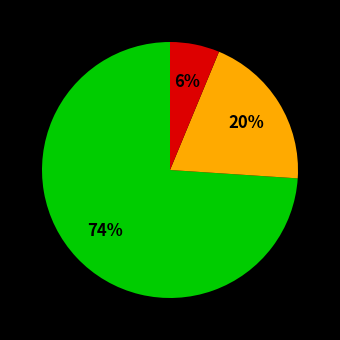

To the nearest percent, what is the difference between the largest and smallest slice percentages?

68%